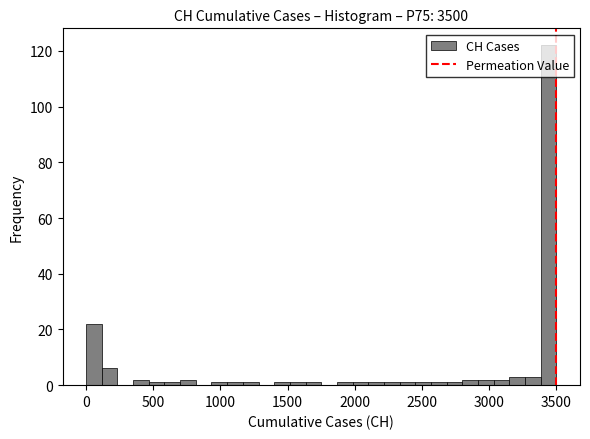

Read against the x-axis, roughly where is the centre of the tallest bar?

3450